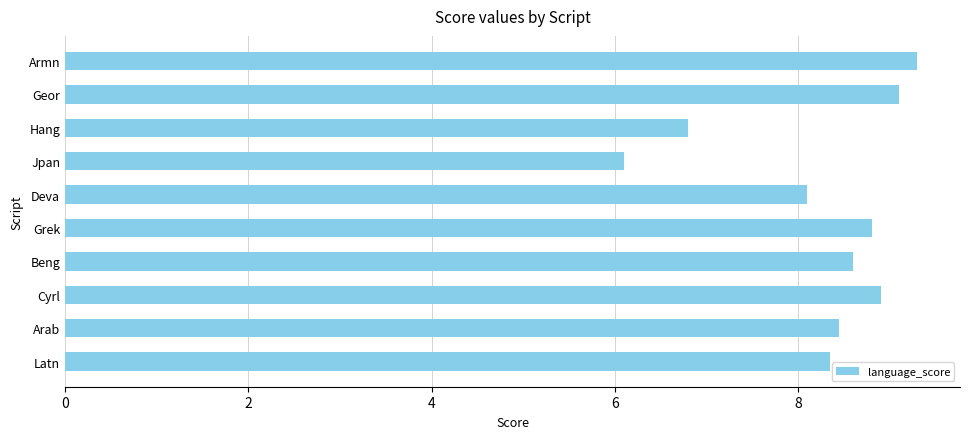

What is the difference between the maximum and second lowest values?

2.5